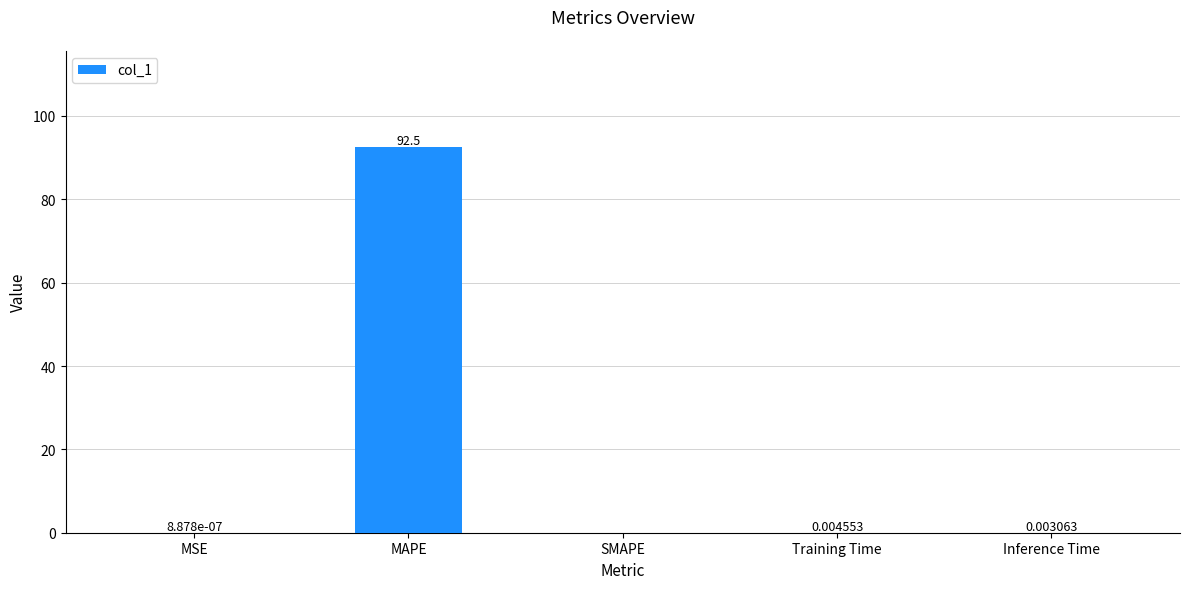

Between SMAPE and Inference Time, which is larger?

Inference Time